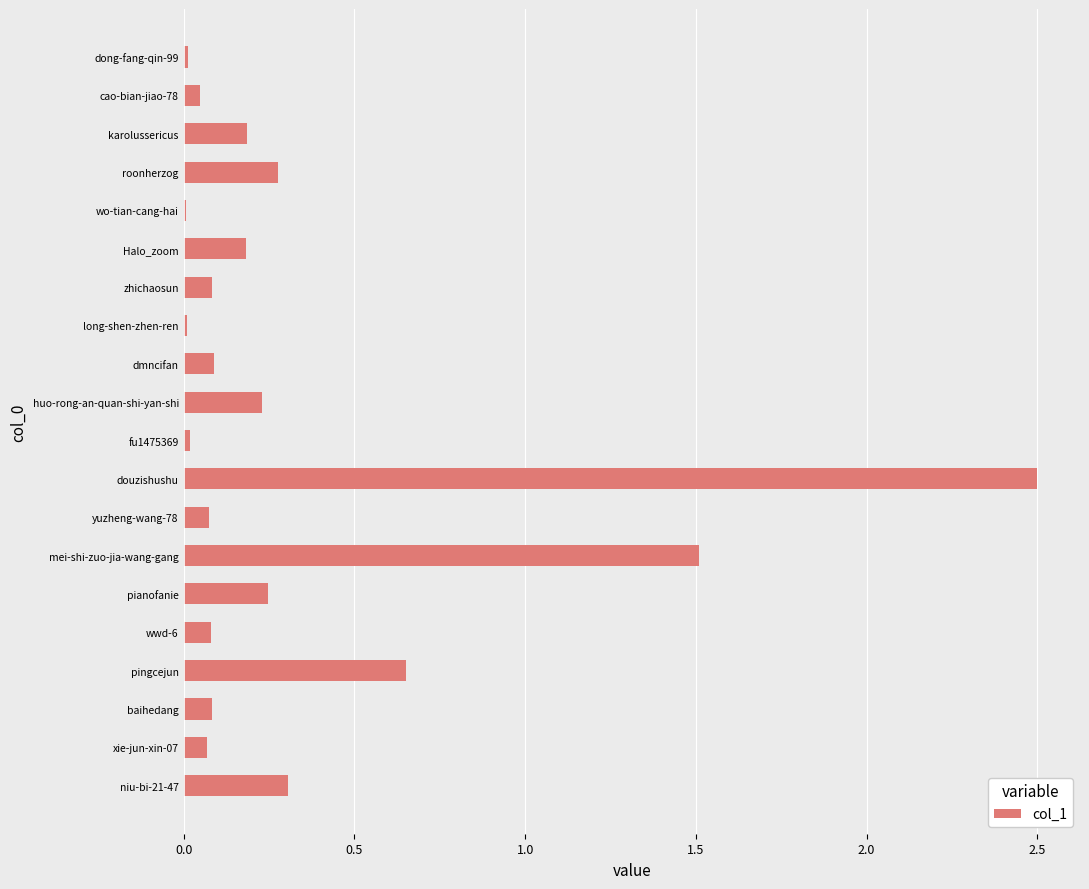

What is the maximum value shown in the chart?

2.5